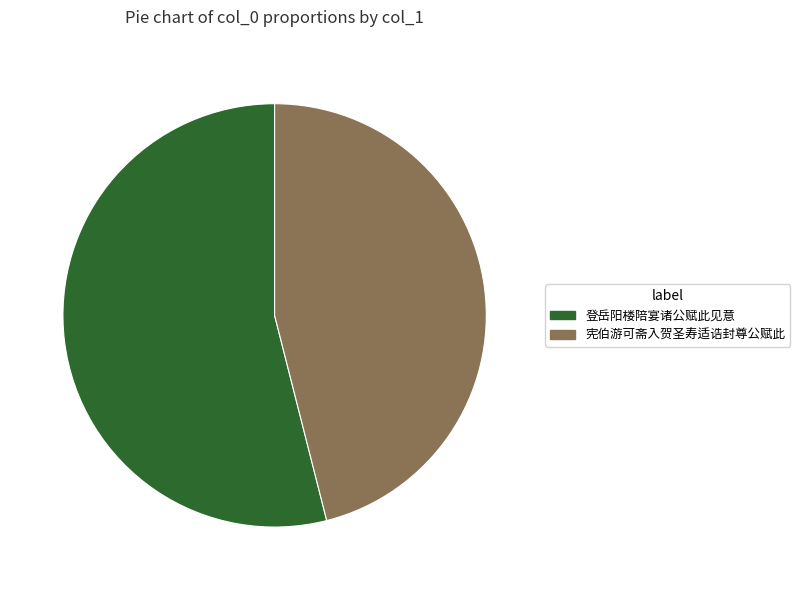

What is the ratio of the value at 登岳阳楼陪宴诸公赋此见意 to the value at 宪伯游可斋入贺圣寿适诰封尊公赋此?

1.2